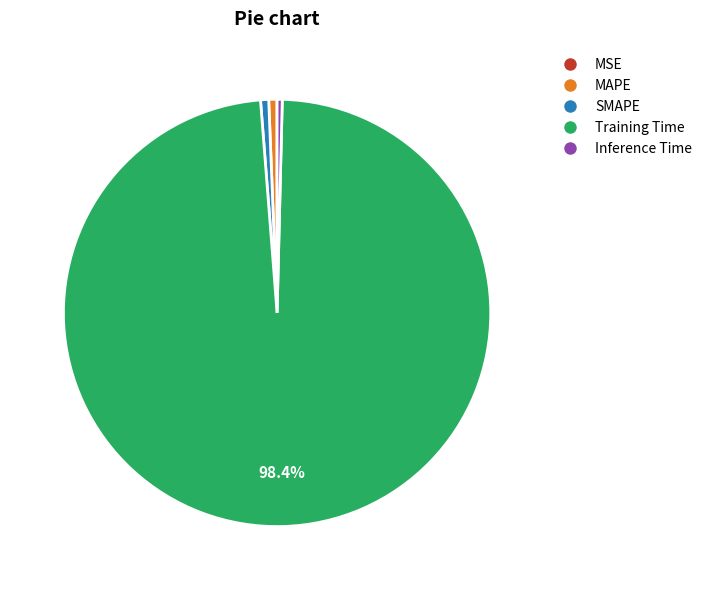

Between Training Time and MAPE, which is larger?

Training Time